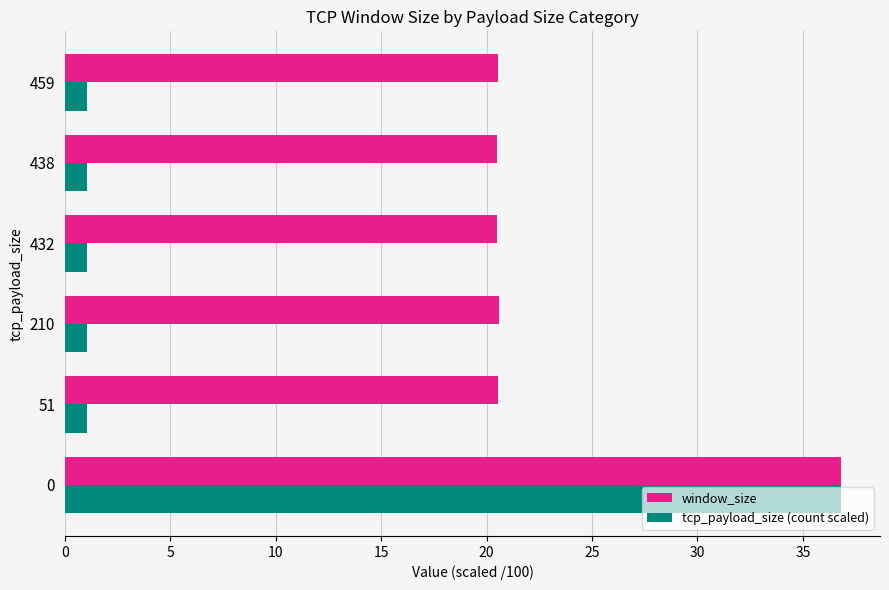

What is the total value across all series at 459?

21.6